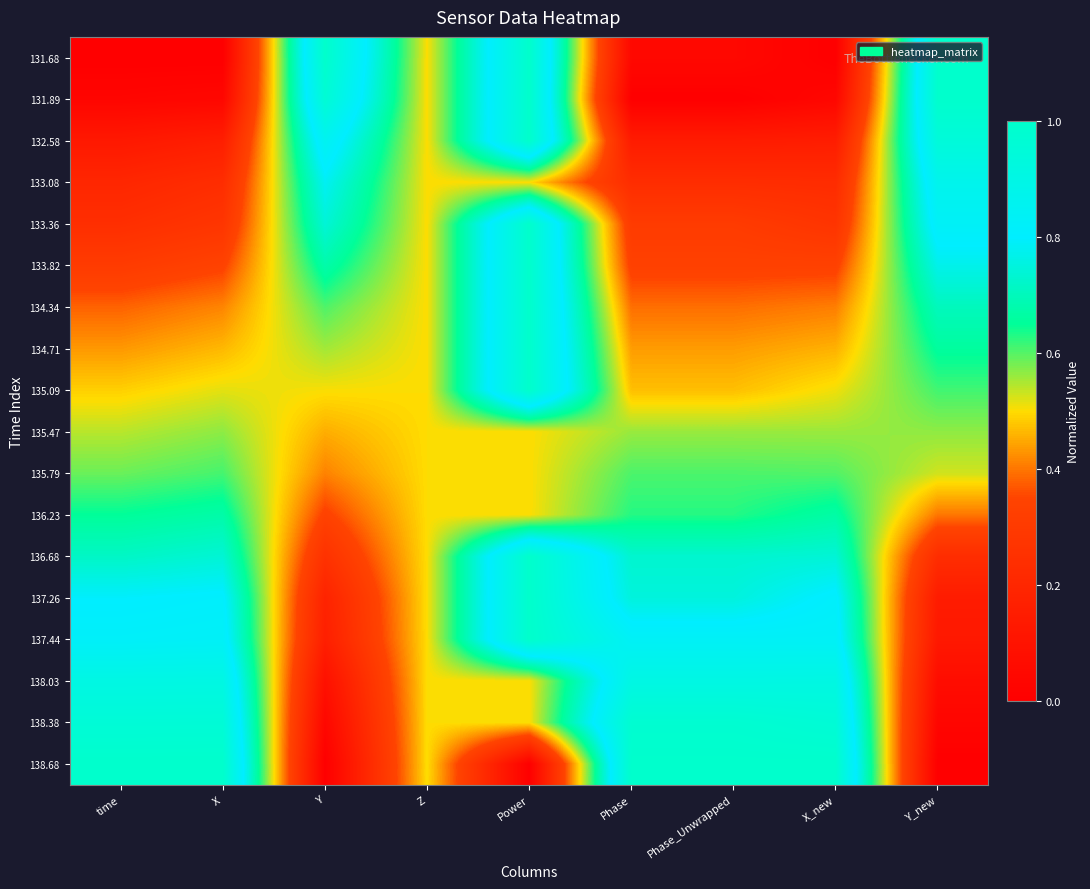

What is the difference between the highest and lowest values at Phase?

1.0